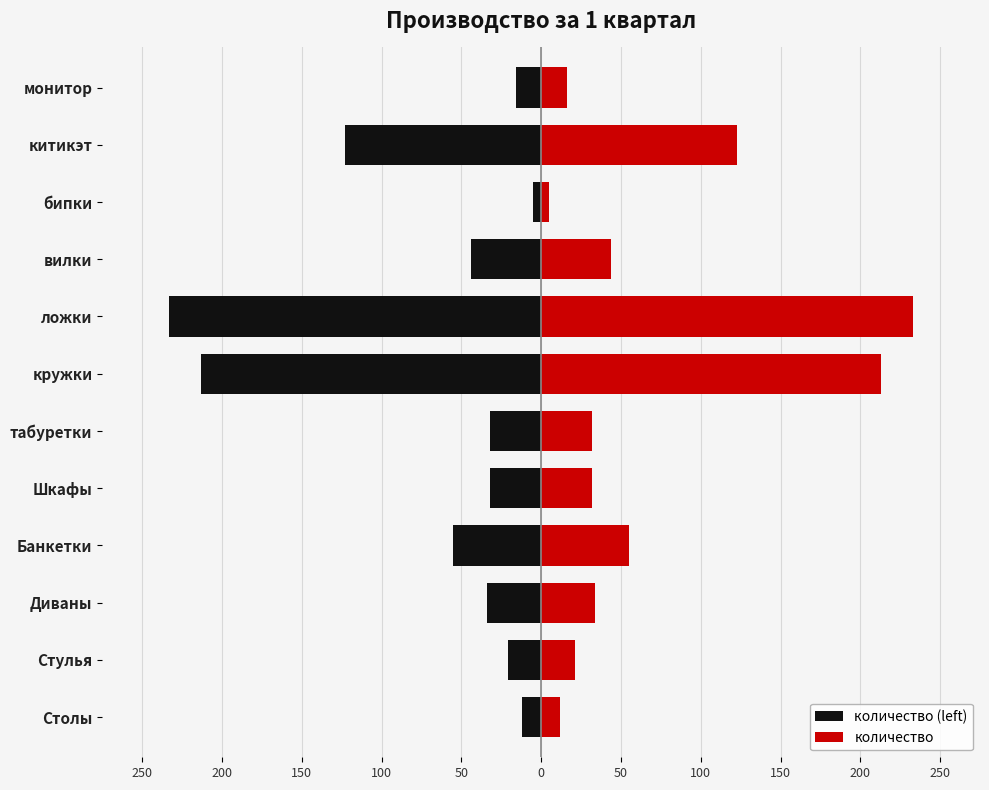

What is the smallest value displayed?

-233